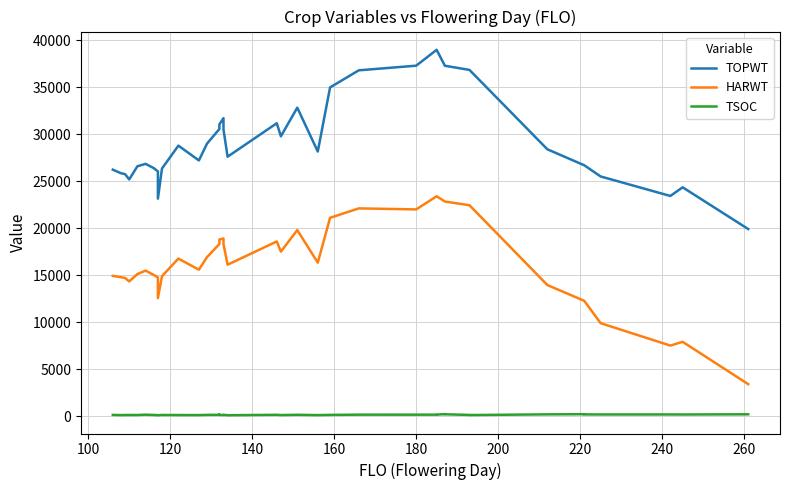

What is the value of the HARWT point at the 31st from the left?

22844